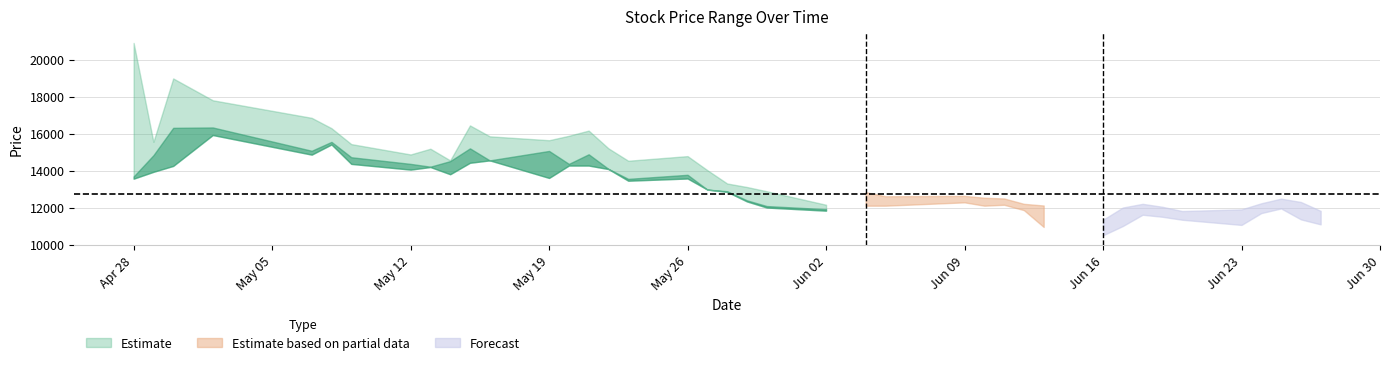

What is the spread (max minus min) of values at 2025-05-20?

1610